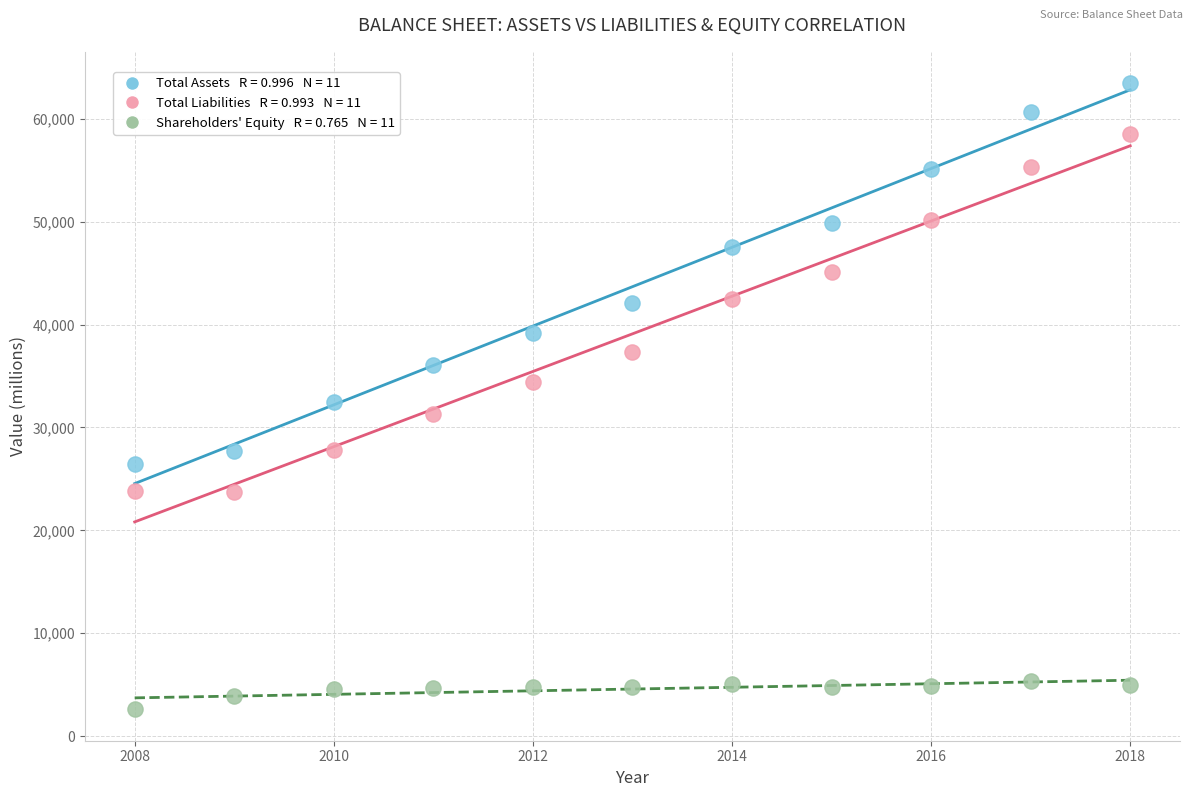

Across all data points, what is the range of Y values (max minus min)?

60854